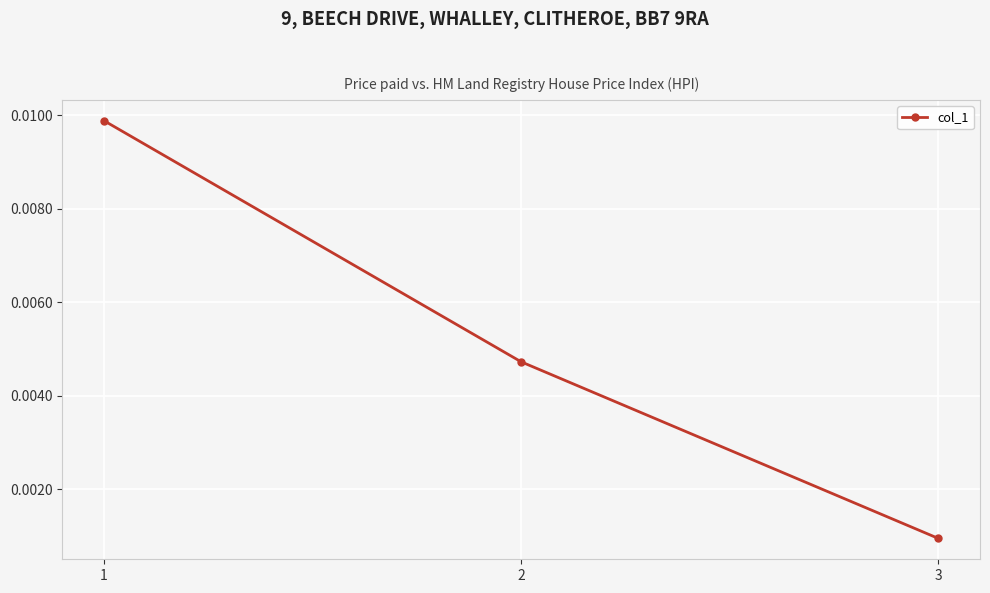

Which label corresponds to the smallest value in the chart?

3